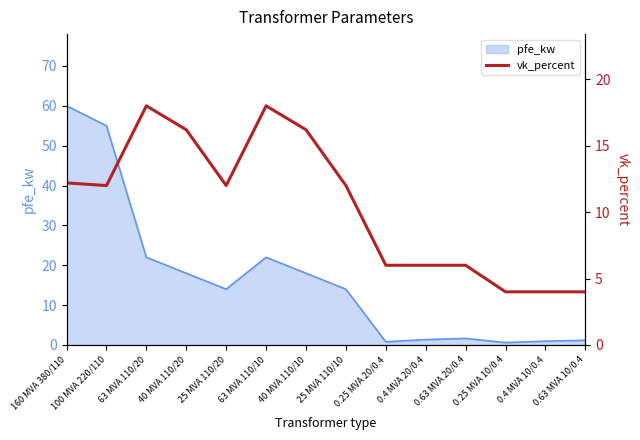

What is the highest value of the pfe_kw series?

60.0